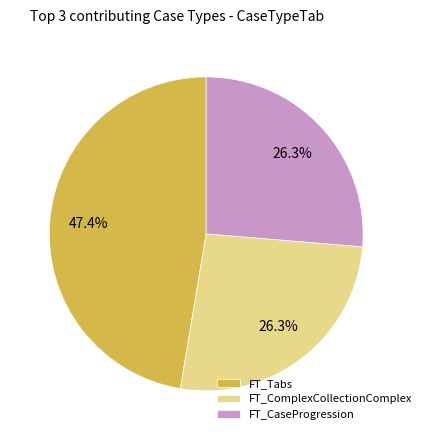

Which category has the biggest portion of the pie?

FT_Tabs